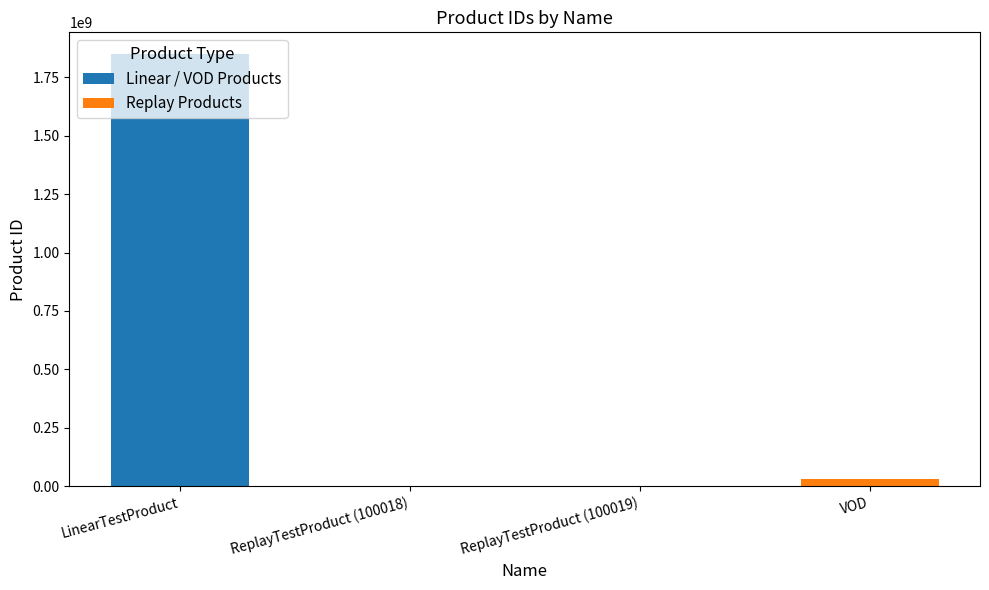

Count the number of categories in the chart.

4